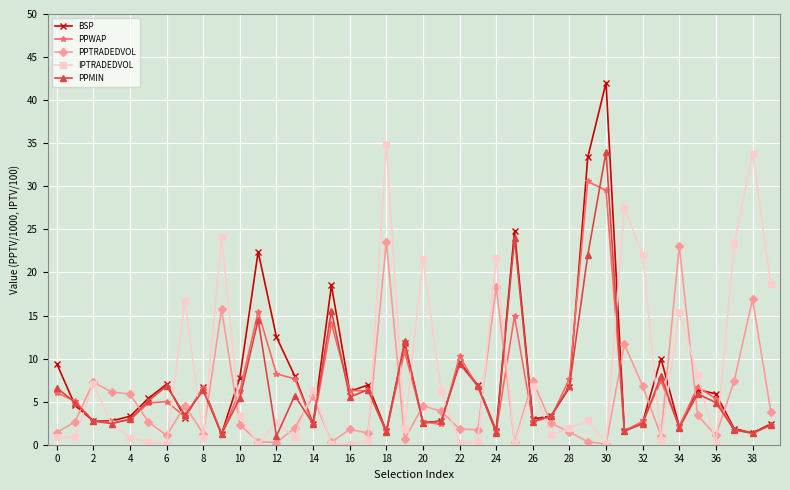

At how many categories does at least one series exceed 29?

4